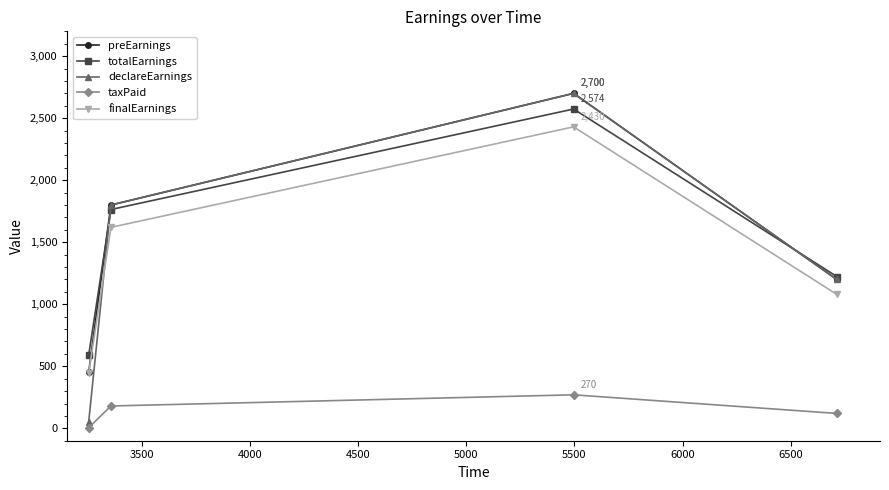

Count the preEarnings values in the range 1200 to 2700.

3